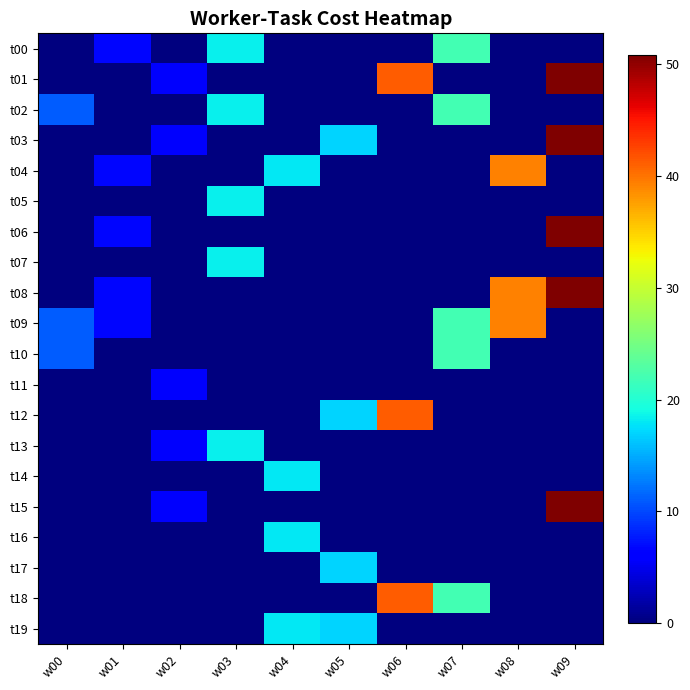

What is the maximum value shown in the chart?

50.9